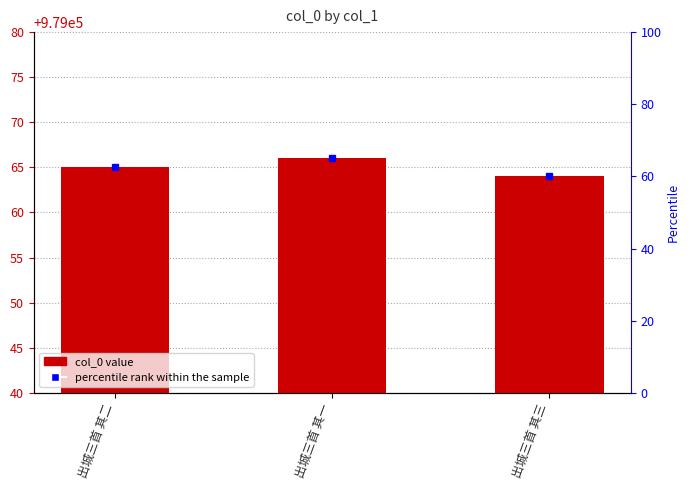

Approximately how many times larger is the value at 出城三首 其一 compared to 出城三首 其二?

1.0